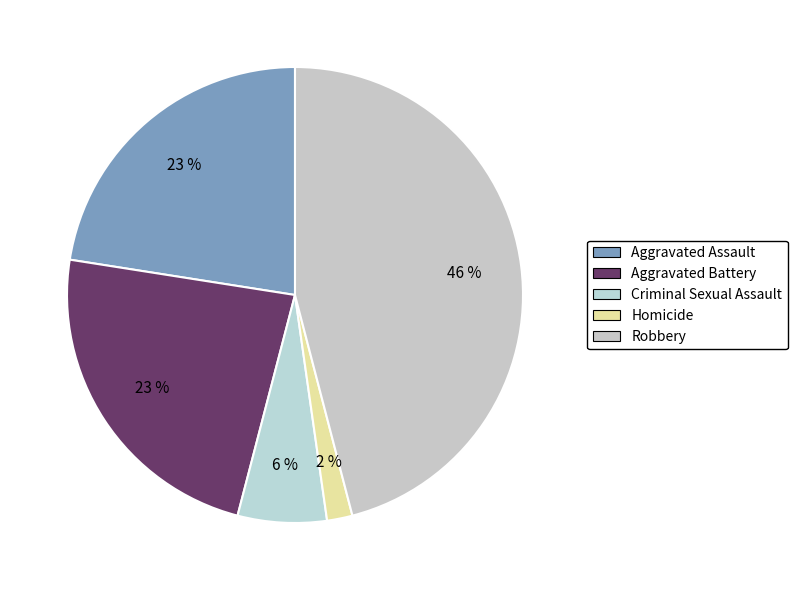

Is it true that Aggravated Battery is 23% of the pie?

True